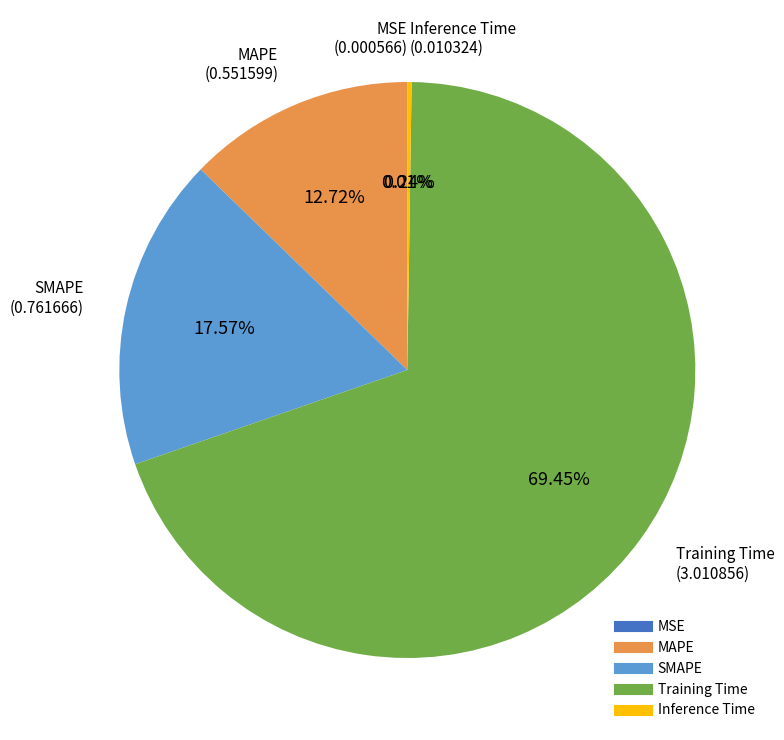

To the nearest percent, what portion does SMAPE represent?

18%